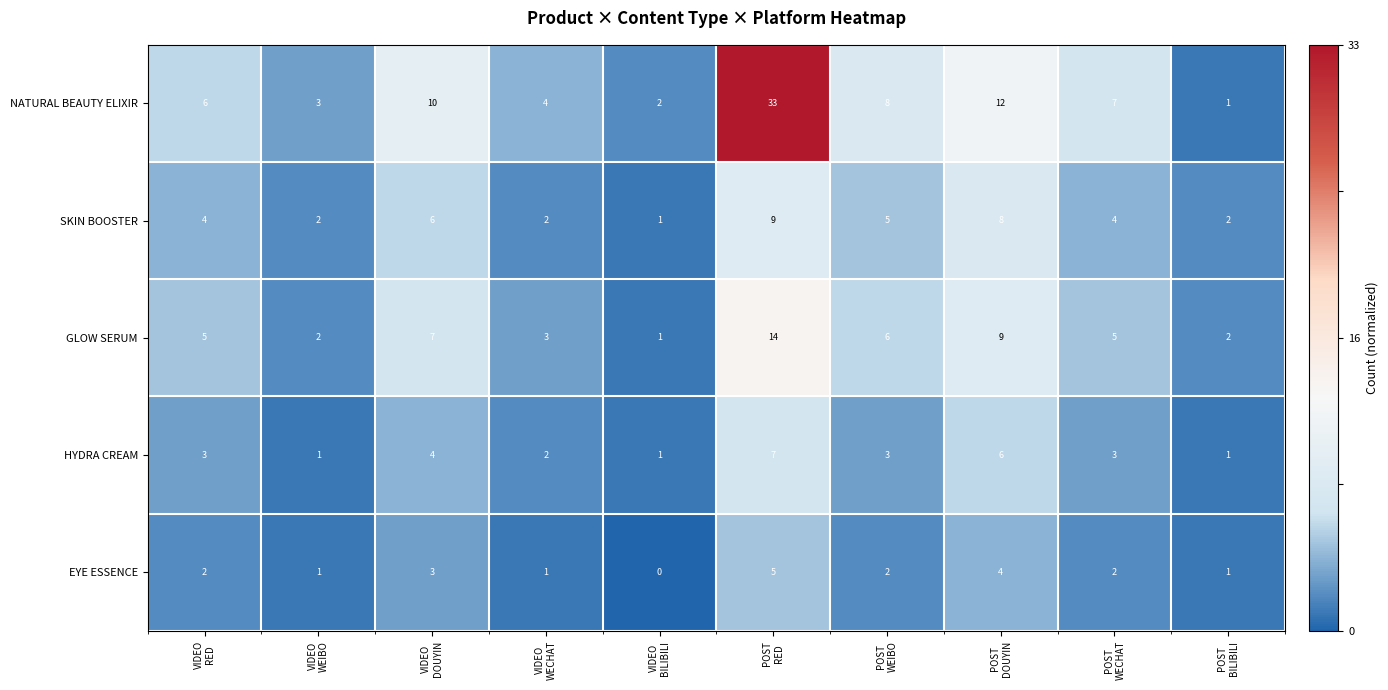

Count the HYDRA CREAM values in the range 1 to 4.

8